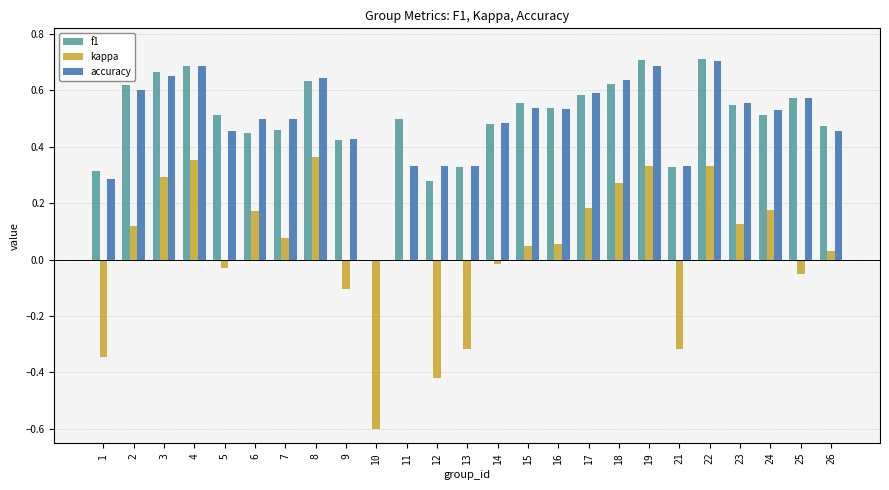

True or false: f1 has a value of 0.8 at 14.

False